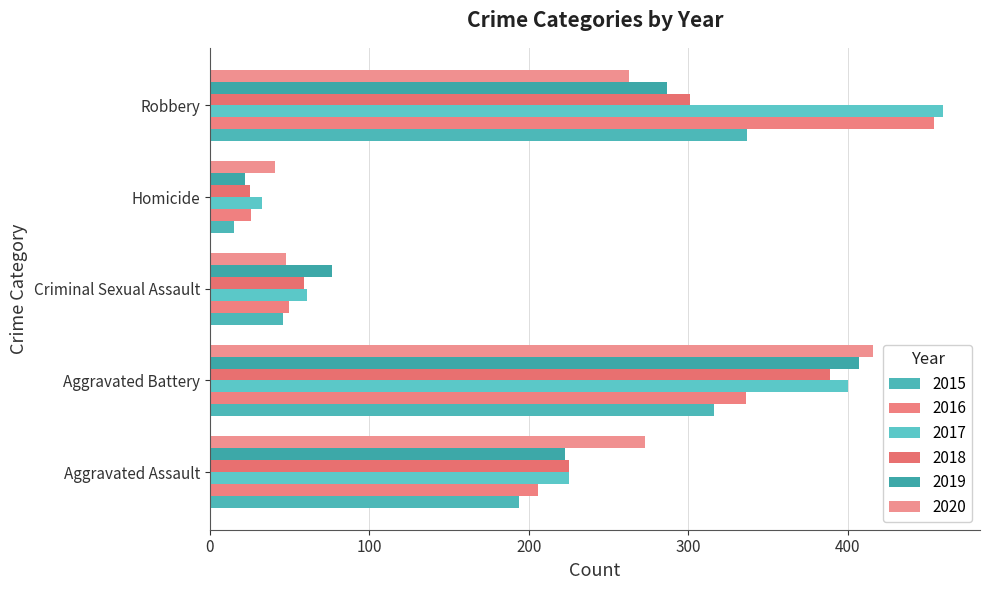

What are all the series names shown in the legend?

2015, 2016, 2017, 2018, 2019, 2020